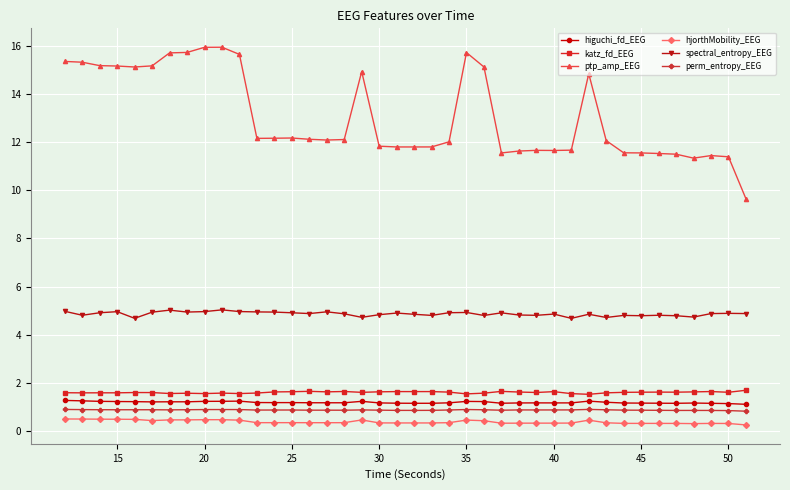

Does the chart have visible grid lines?

Yes